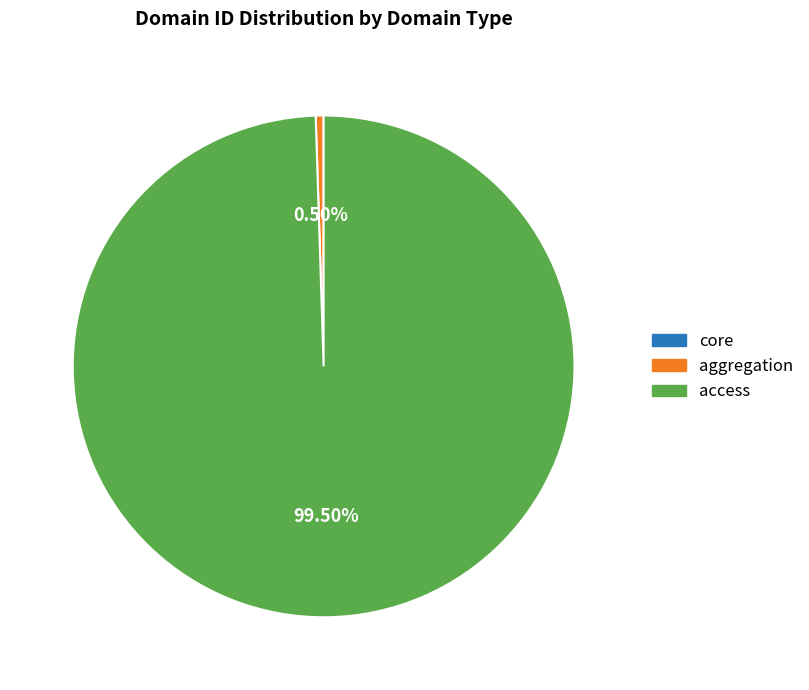

What is the largest slice in the pie chart?

access